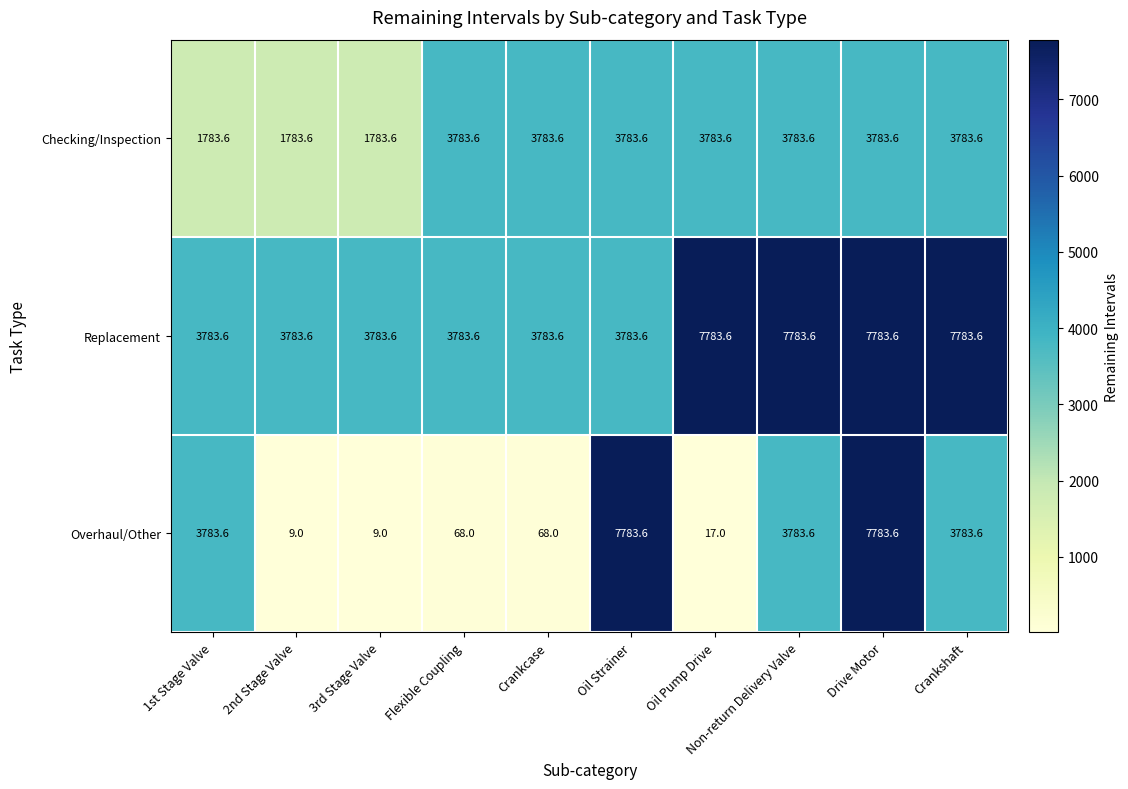

List the series in order of their overall mean, highest first.

Replacement, Checking/Inspection, Overhaul/Other